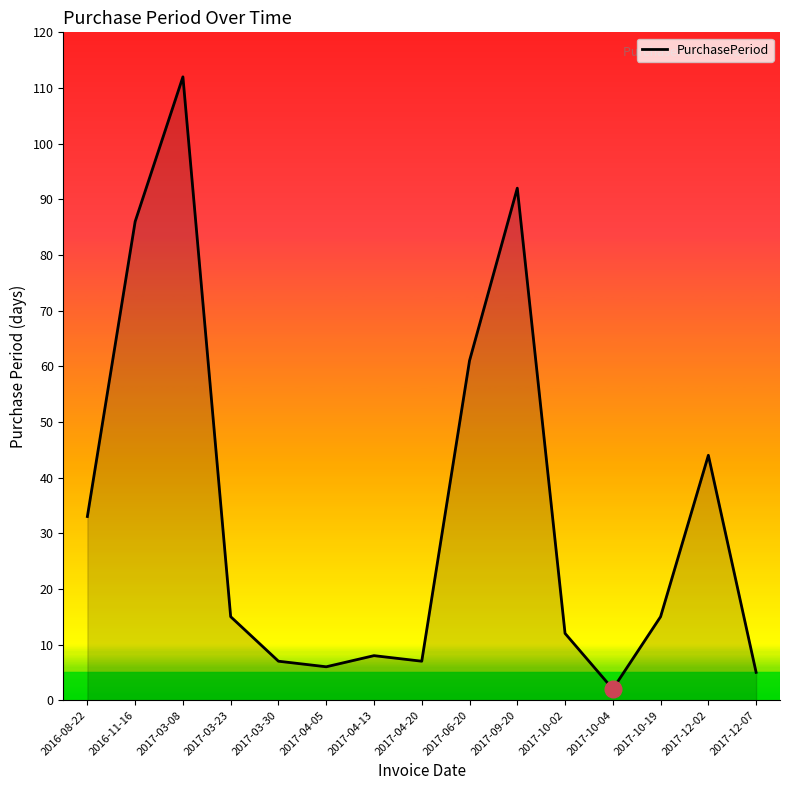

Which label corresponds to the smallest value in the chart?

2017-10-04